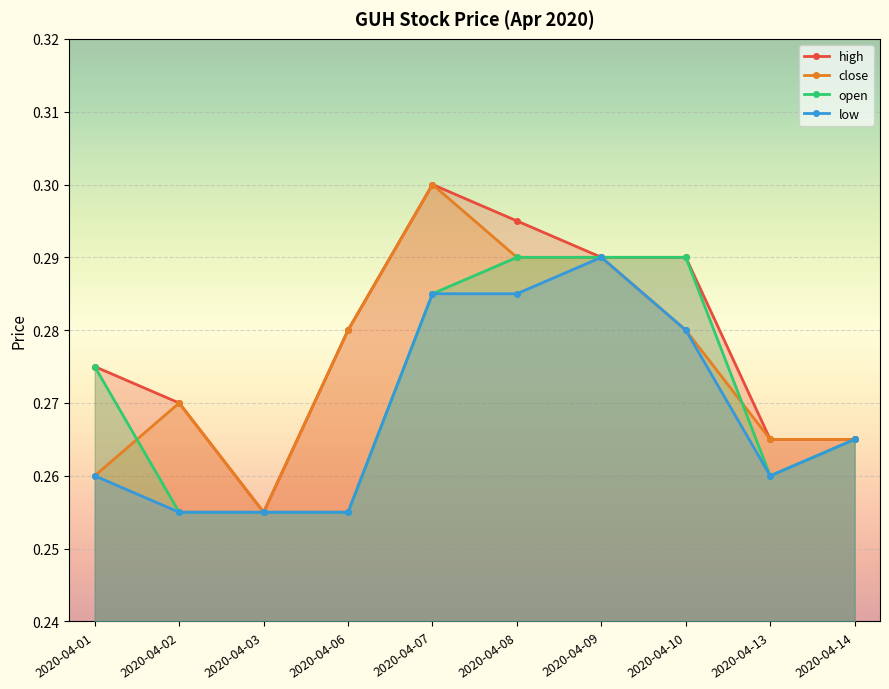

Which category has the highest value in the high series?

2020-04-07